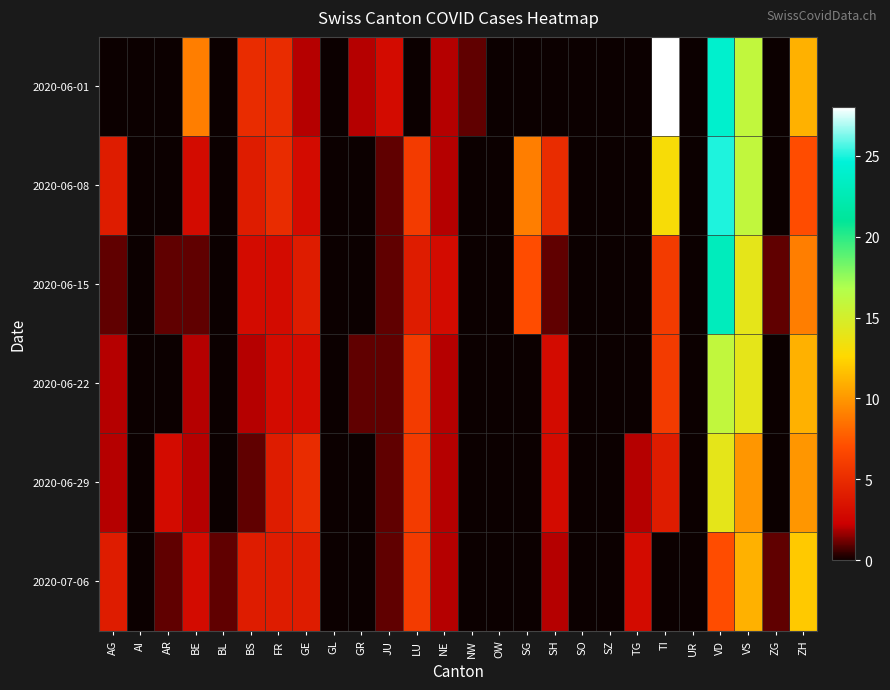

Rank the series at SZ from lowest to highest value.

2020-06-01, 2020-06-08, 2020-06-15, 2020-06-22, 2020-06-29, 2020-07-06